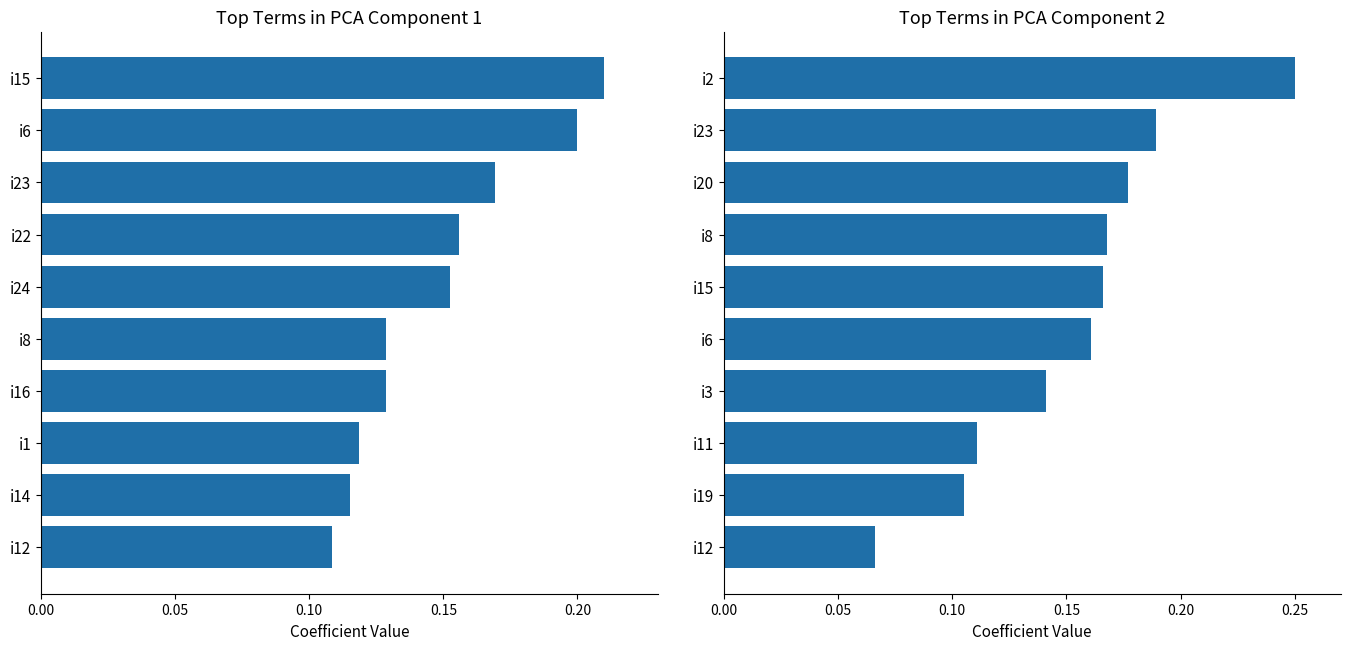

What are all the series names shown in the legend?

Component 1, Component 2